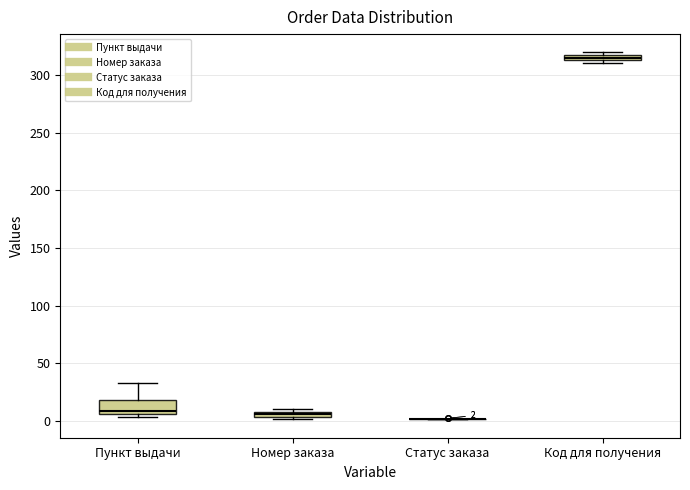

Comparing the boxes themselves (not the whiskers), which one is the tallest?

Пункт выдачи